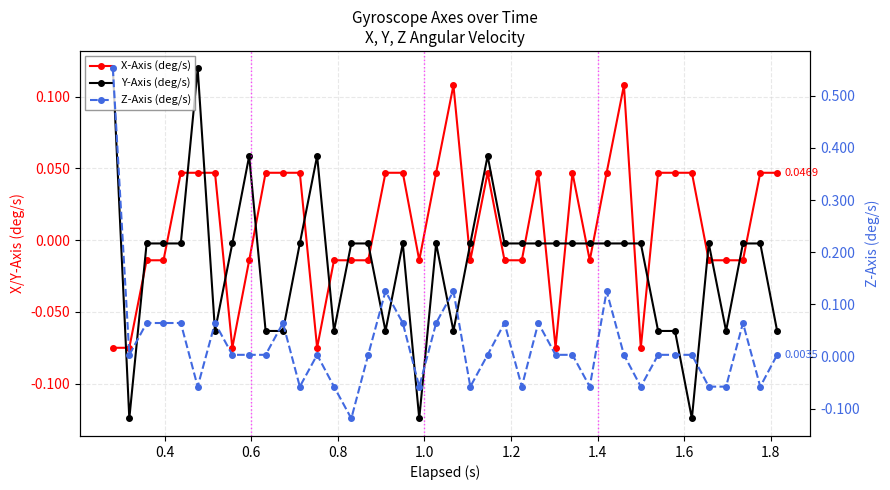

What is the label of the 3rd point from the left?

0.6